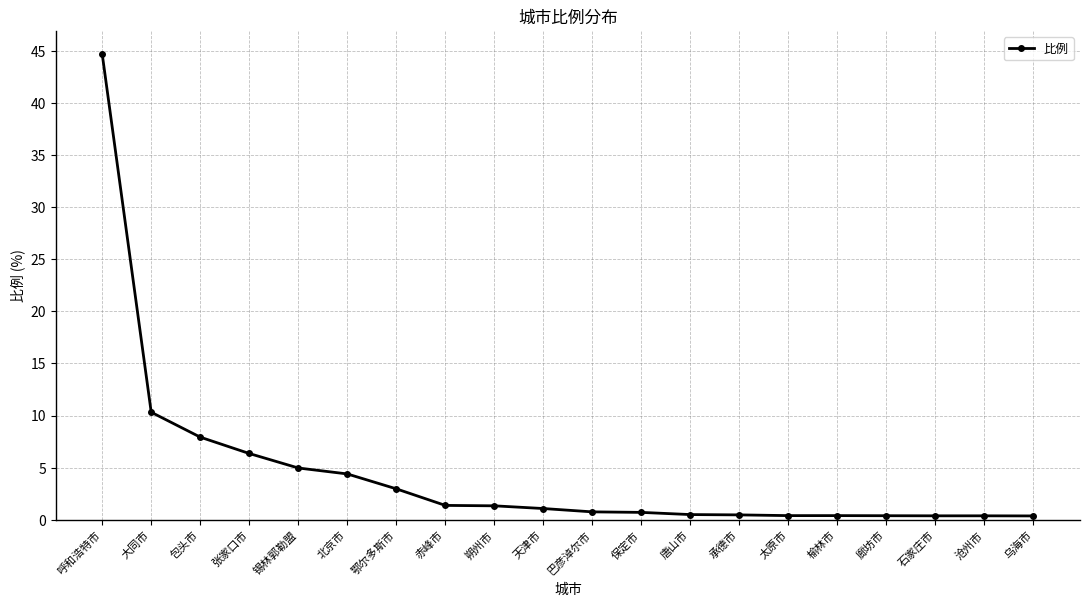

How many lines are shown in the chart?

1